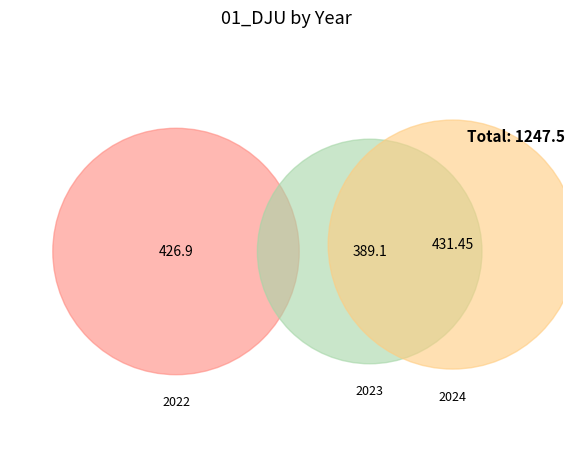

To the nearest percent, what is the difference between the largest and smallest slice percentages?

3%